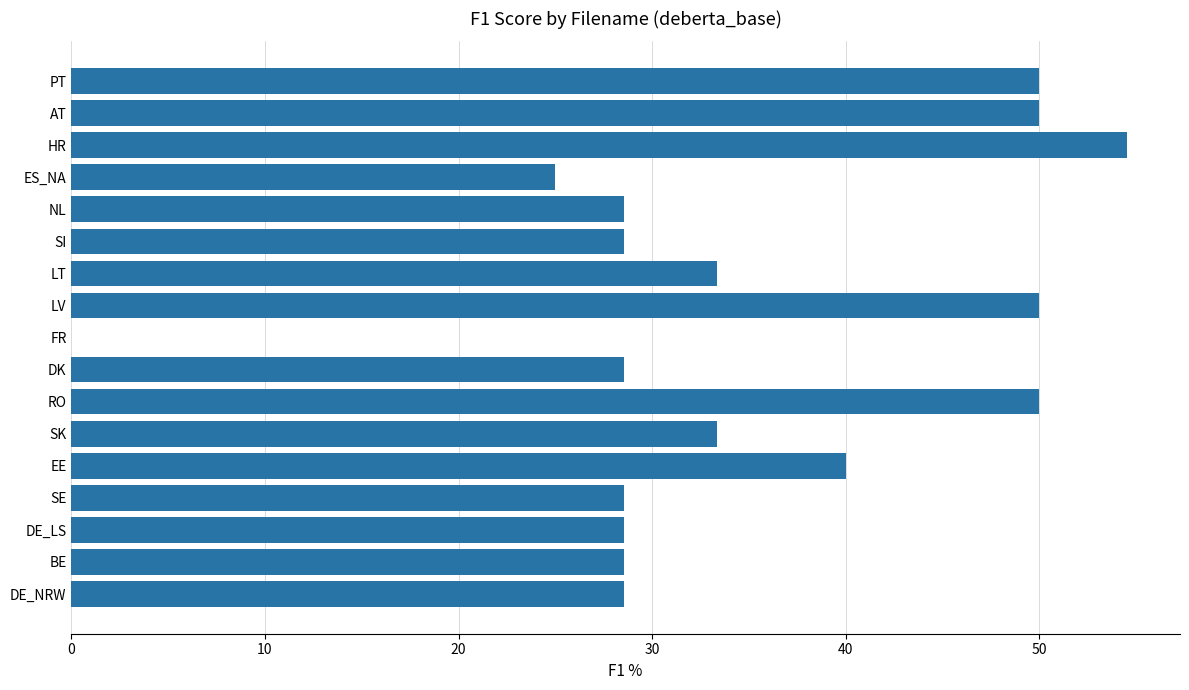

Which category has the highest value across all series?

HR